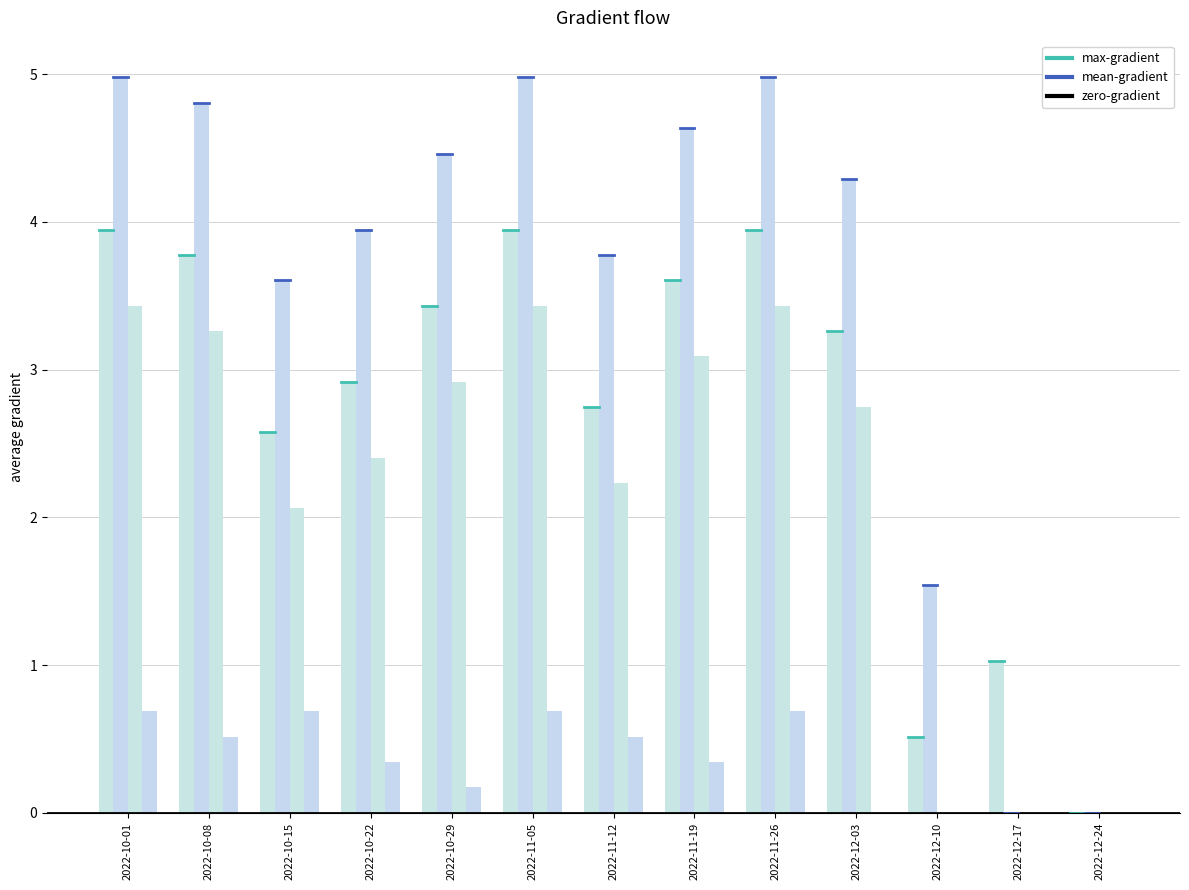

Count the number of data series in this chart.

4